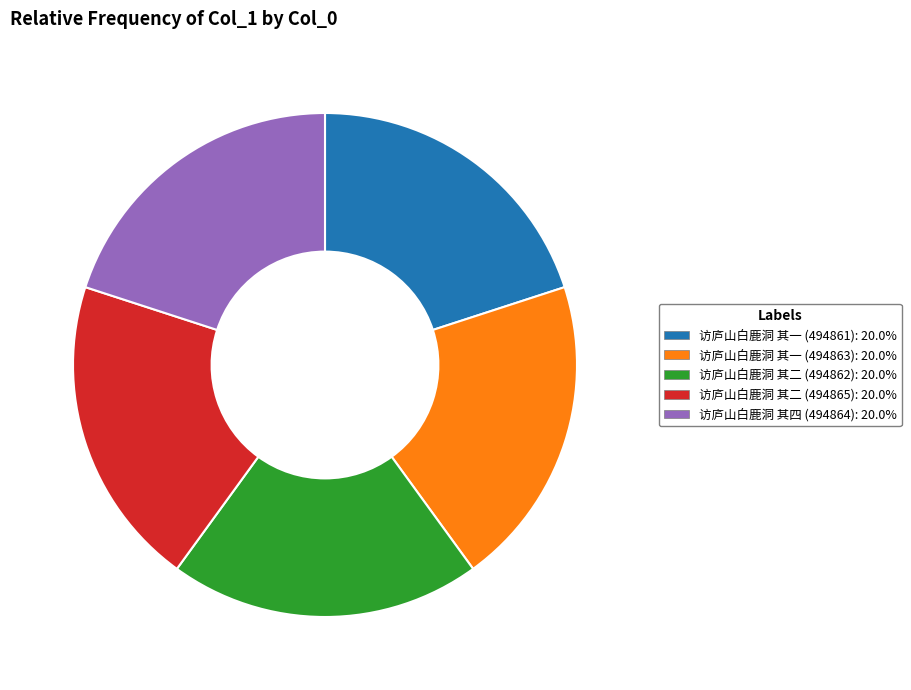

Does 访庐山白鹿洞 其二 (494862) account for over 50% of the chart?

No